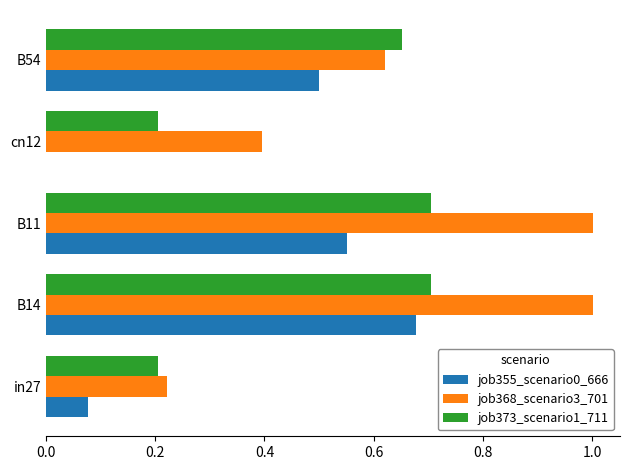

Which series has the largest total across all categories?

job368_scenario3_701